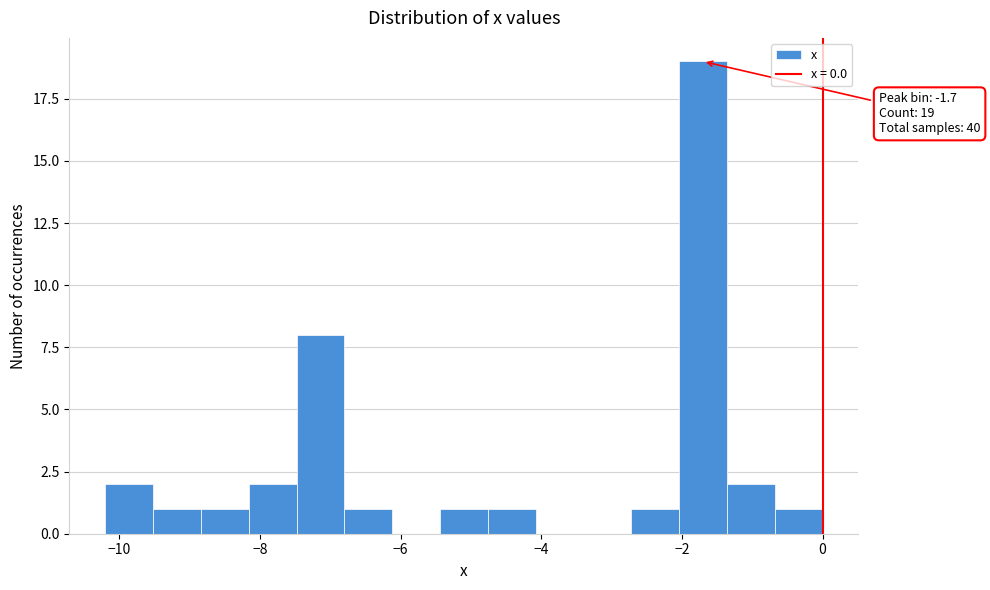

Read against the x-axis, roughly where is the centre of the tallest bar?

-1.6